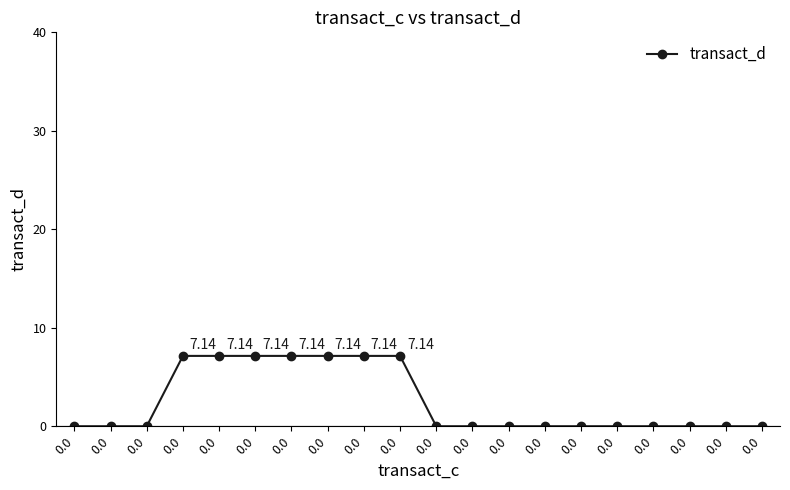

The value at 0.0 is 9.7. True or false?

False